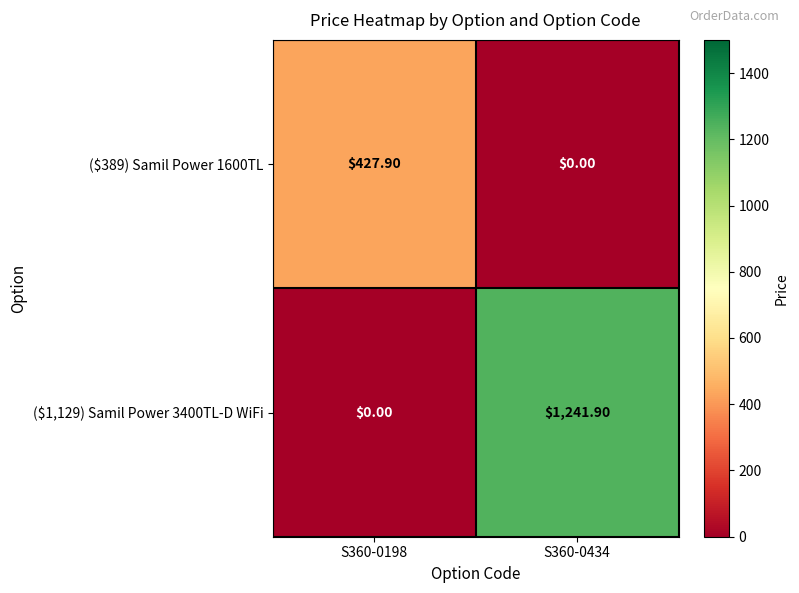

Rank the series at S360-0198 from highest to lowest value.

($389) Samil Power 1600TL, ($1,129) Samil Power 3400TL-D WiFi